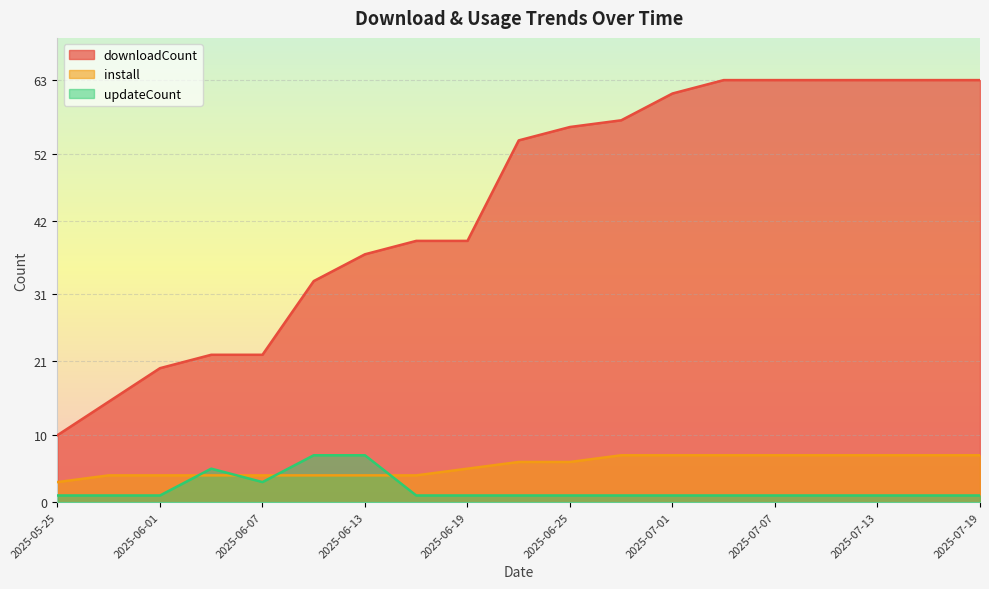

What is the difference between the install values at 2025-07-19 and 2025-06-13?

3